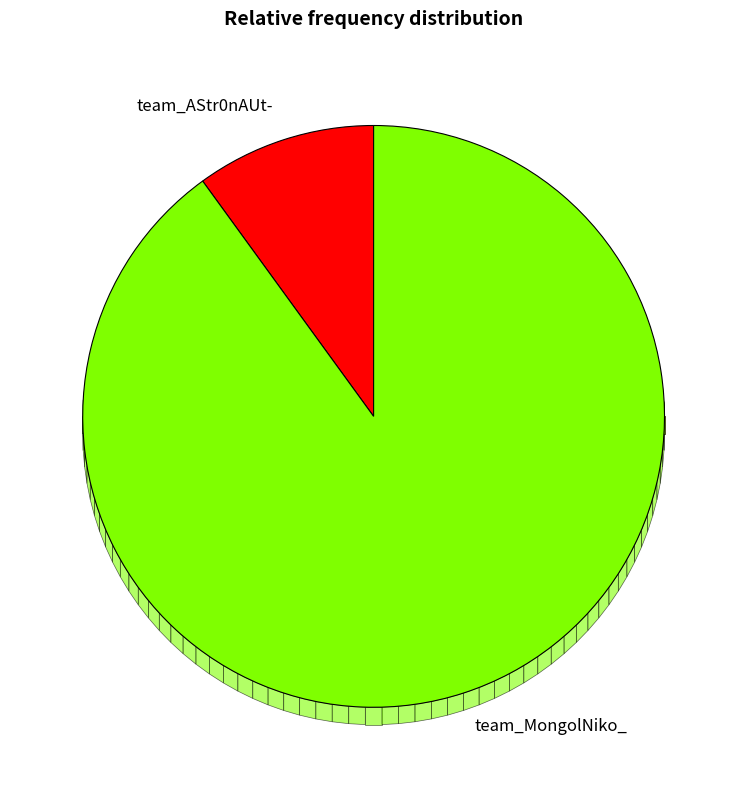

Count the number of slices in the pie.

2